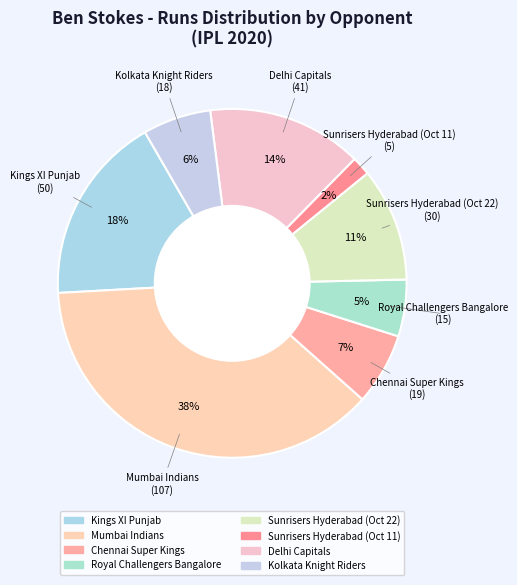

Does Delhi Capitals account for over 50% of the chart?

No